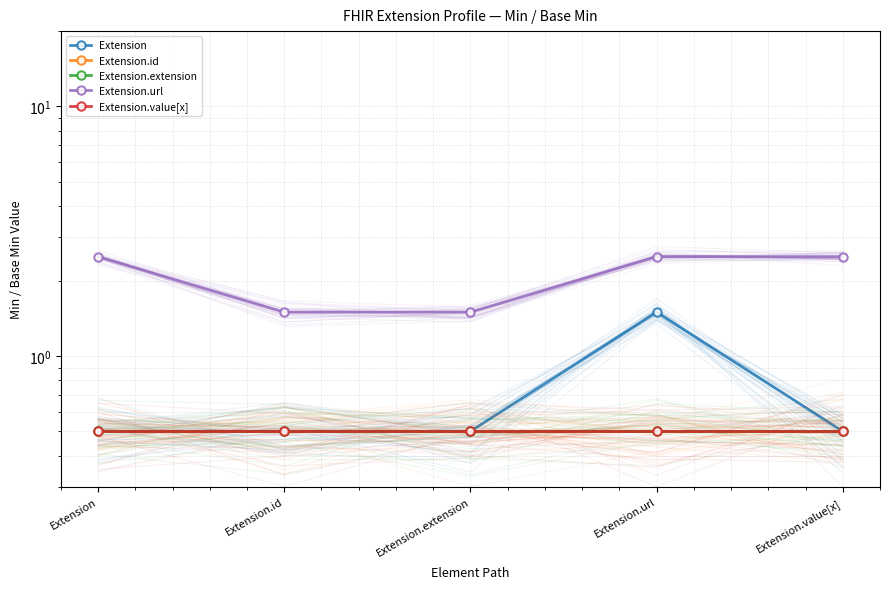

Reading left to right, extract all data points from this chart.

Extension: Extension=0.5	Extension.id=0.5	Extension.extension=0.5	Extension.url=1.5	Extension.value[x]=0.5
Extension.id: Extension=0.5	Extension.id=0.5	Extension.extension=0.5	Extension.url=0.5	Extension.value[x]=0.5
Extension.extension: Extension=0.5	Extension.id=0.5	Extension.extension=0.5	Extension.url=0.5	Extension.value[x]=0.5
Extension.url: Extension=2.5	Extension.id=1.5	Extension.extension=1.5	Extension.url=2.5	Extension.value[x]=2.5
Extension.value[x]: Extension=0.5	Extension.id=0.5	Extension.extension=0.5	Extension.url=0.5	Extension.value[x]=0.5